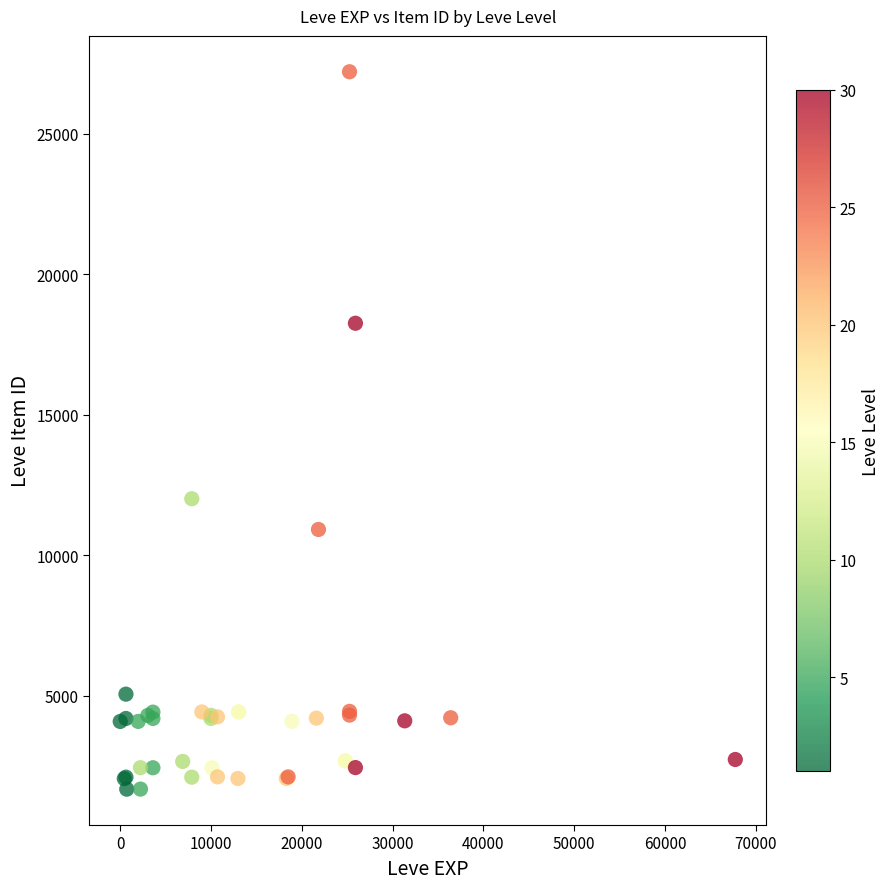

What Y value in the scatter plot is closest to 14448?

12018